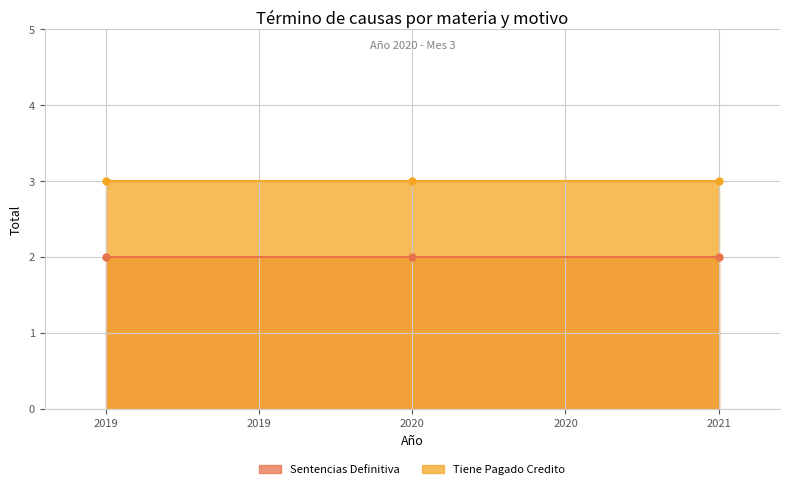

What is the minimum value for Sentencias Definitiva?

2